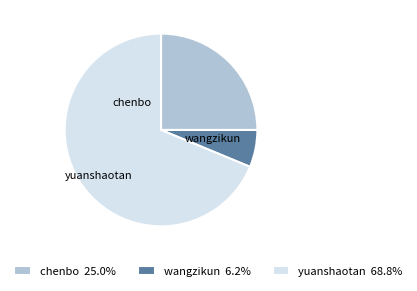

Rank the categories by value from highest to lowest.

yuanshaotan, chenbo, wangzikun